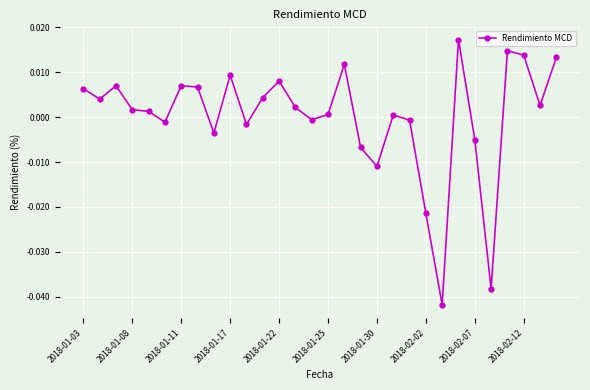

Does the chart have visible grid lines?

Yes